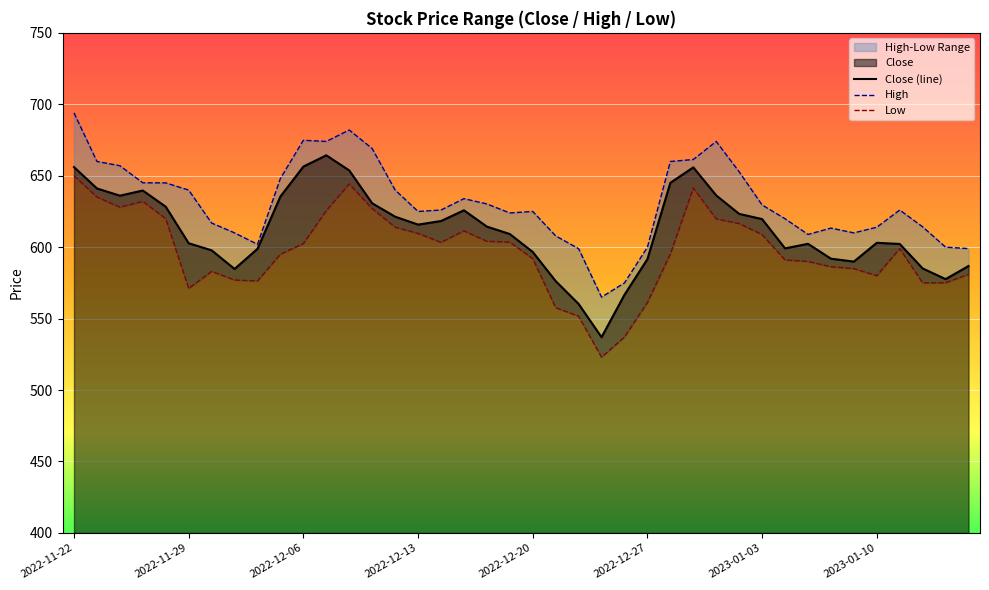

True or false: Close (line) and Low cross at least once.

False